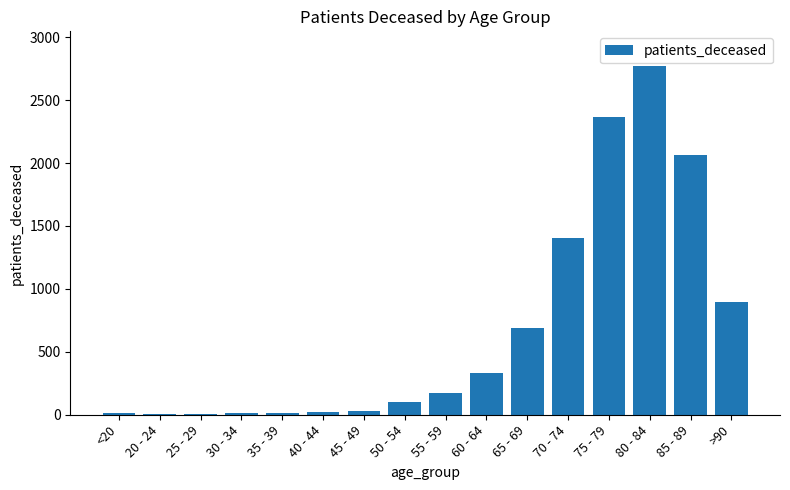

How many series are shown in this chart?

1